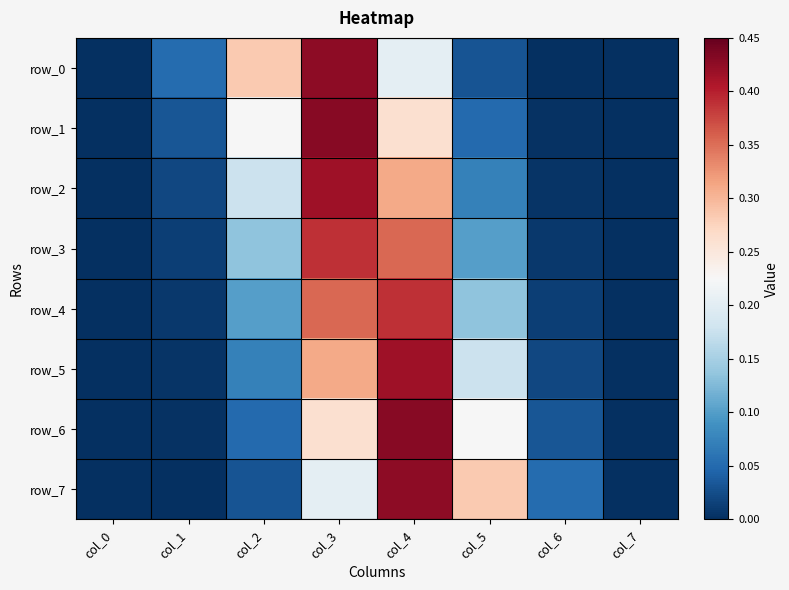

Is it true that row_3 equals 0.1 at col_5?

False